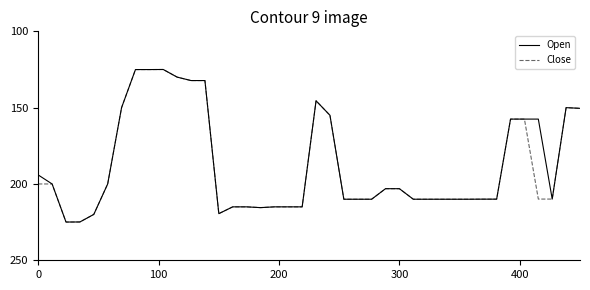

True or false: Close and Open intersect in this chart.

False